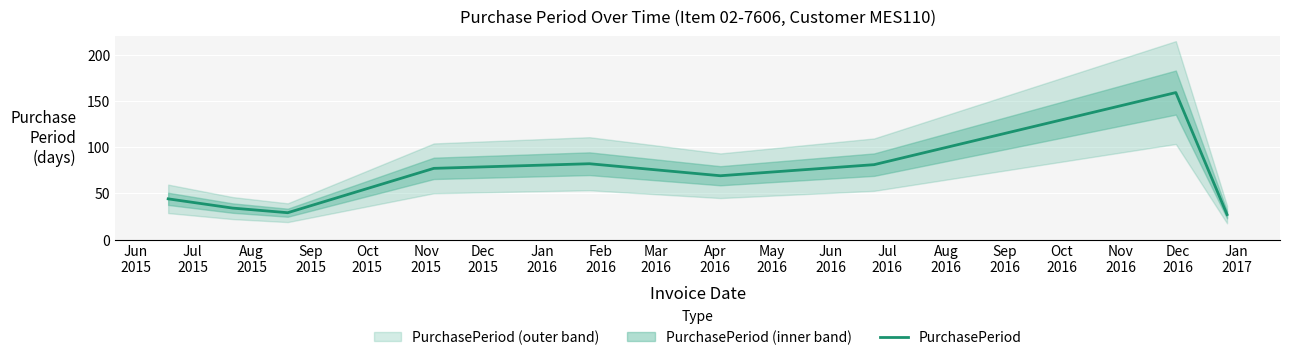

What is the lowest value of the PurchasePeriod series?

27